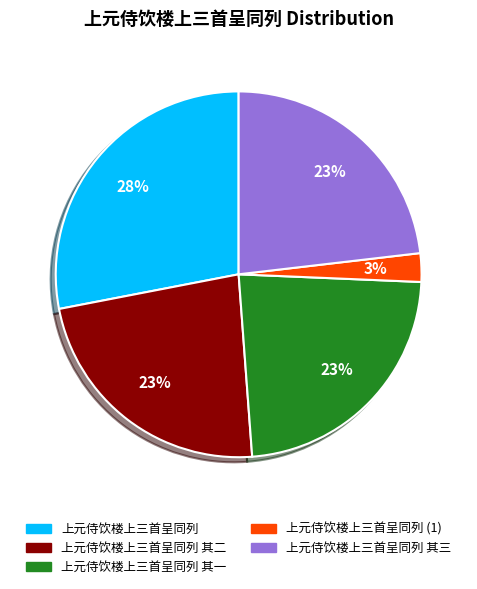

Is 上元侍饮楼上三首呈同列 其一 the majority of the pie?

No